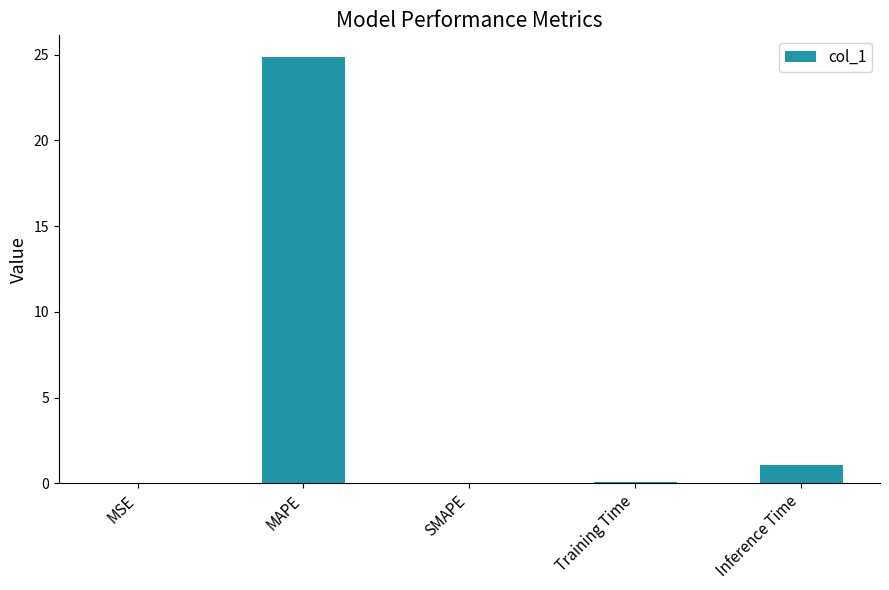

What is the greatest value displayed?

24.9